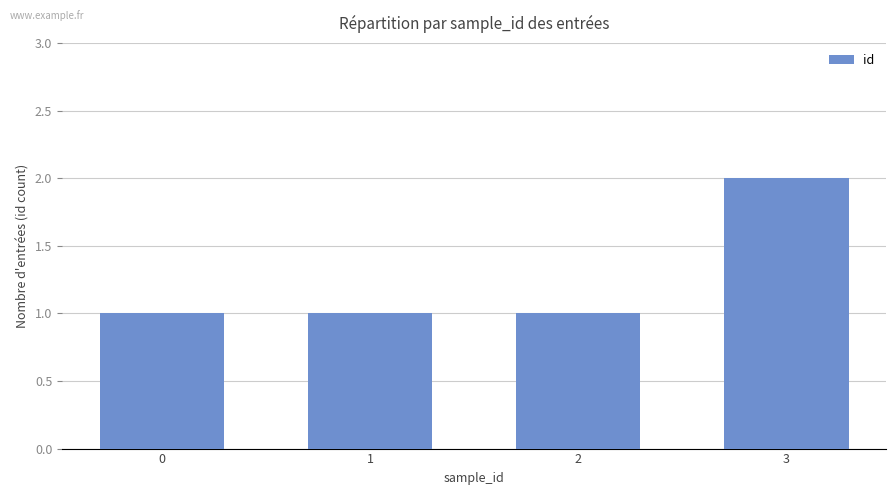

How many bars are there in total?

4